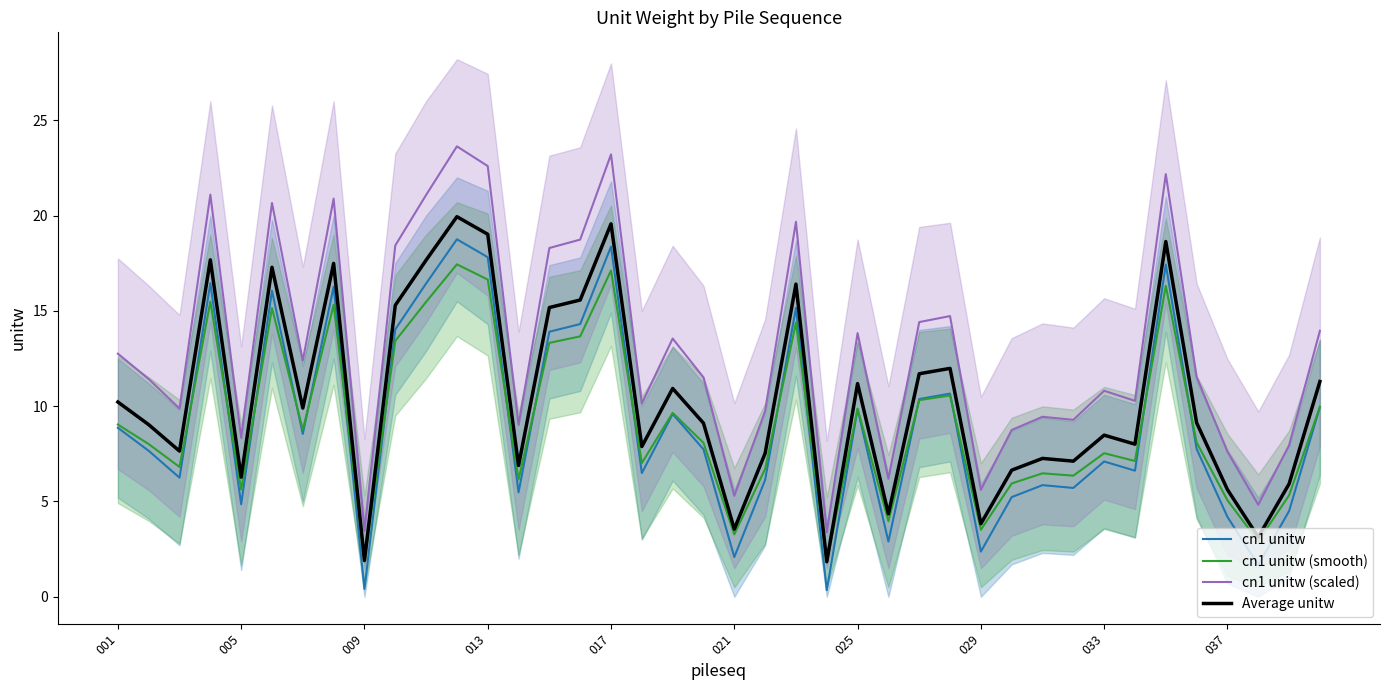

True or false: cn1 unitw and cn1 unitw (scaled) intersect in this chart.

False